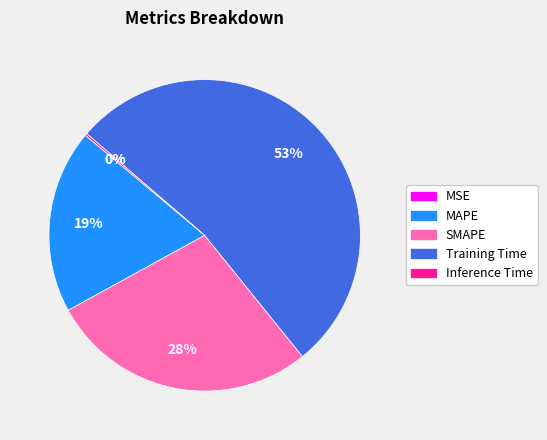

To the nearest percent, what portion does MAPE represent?

19%